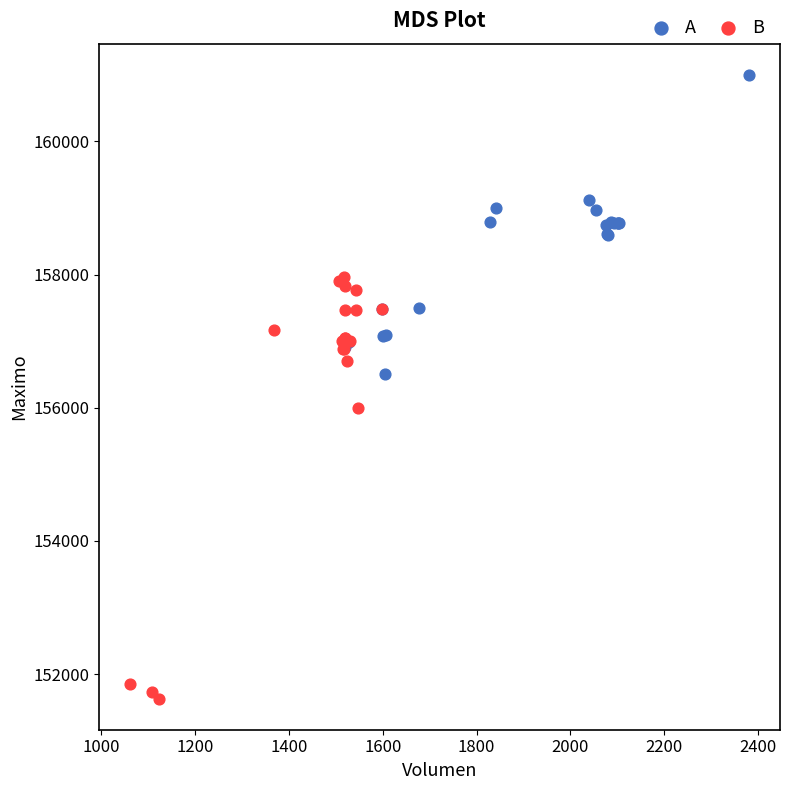

Which series reaches the maximum Y coordinate?

A